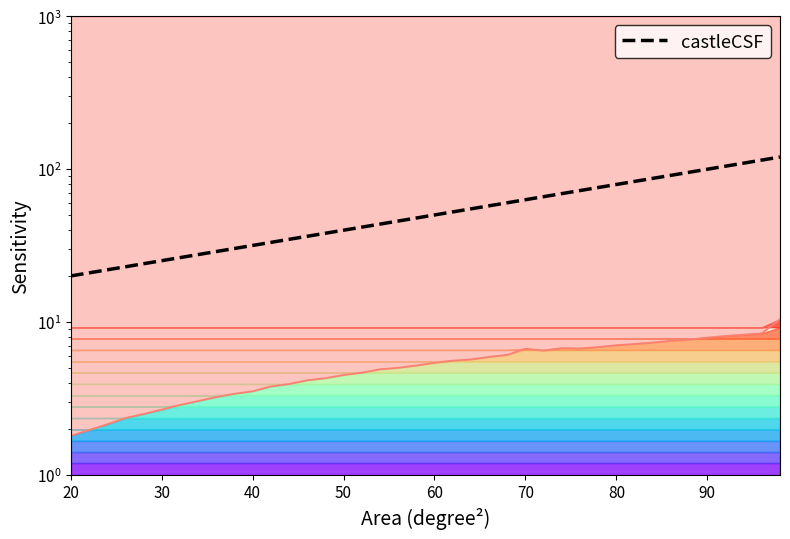

True or false: the data shows 120.9 at 27.

False